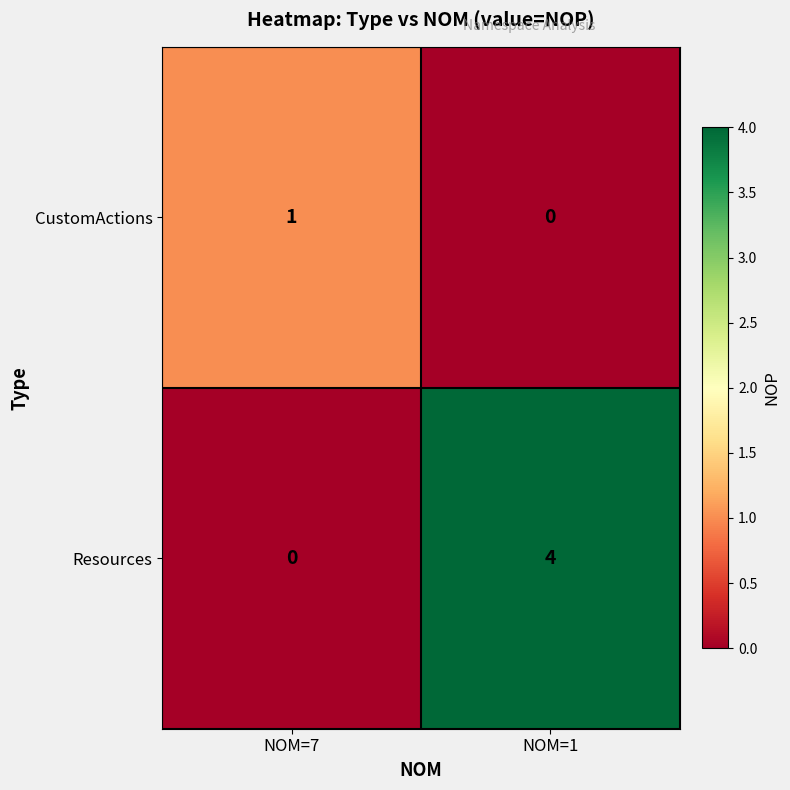

At NOM=7, list the series in order from largest to smallest.

CustomActions, Resources